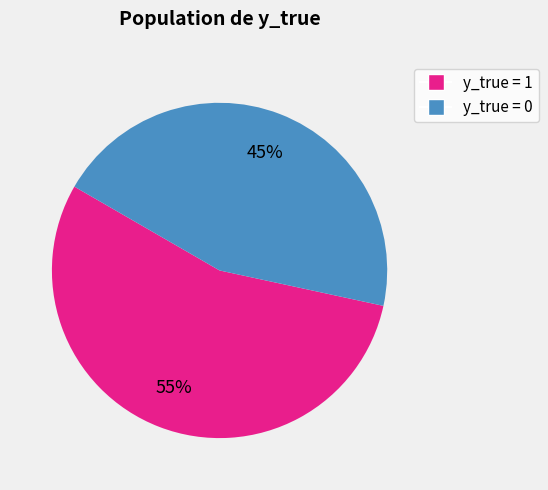

Is there a majority slice in this chart?

Yes